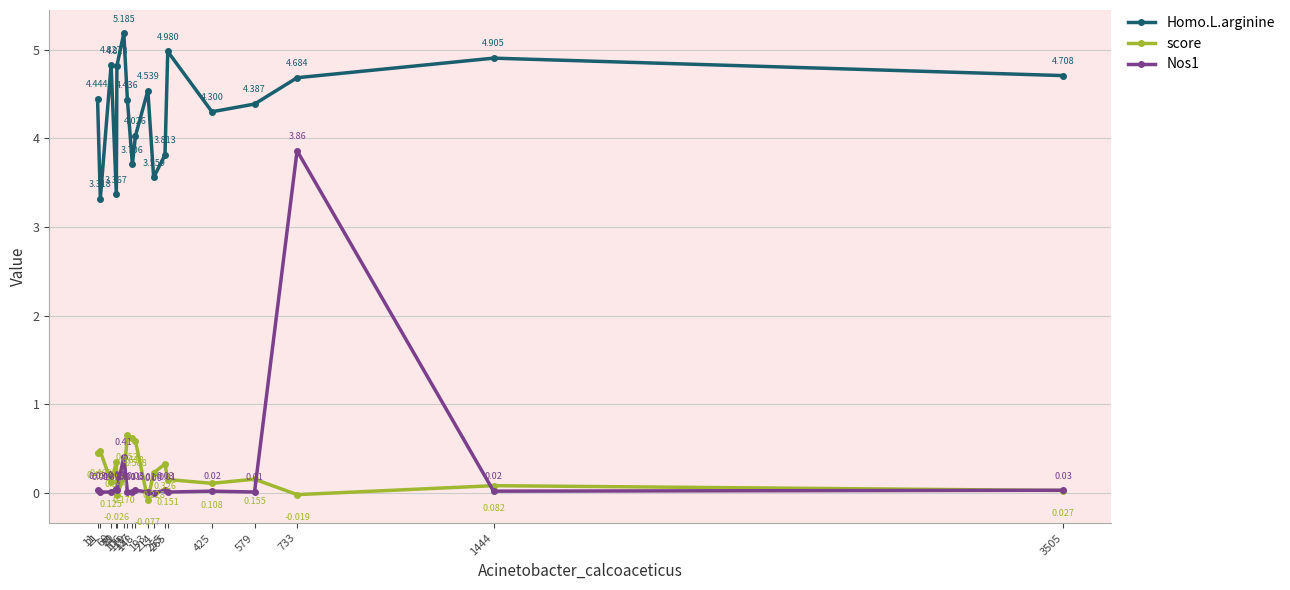

Where is score nearest to the value 0?

733